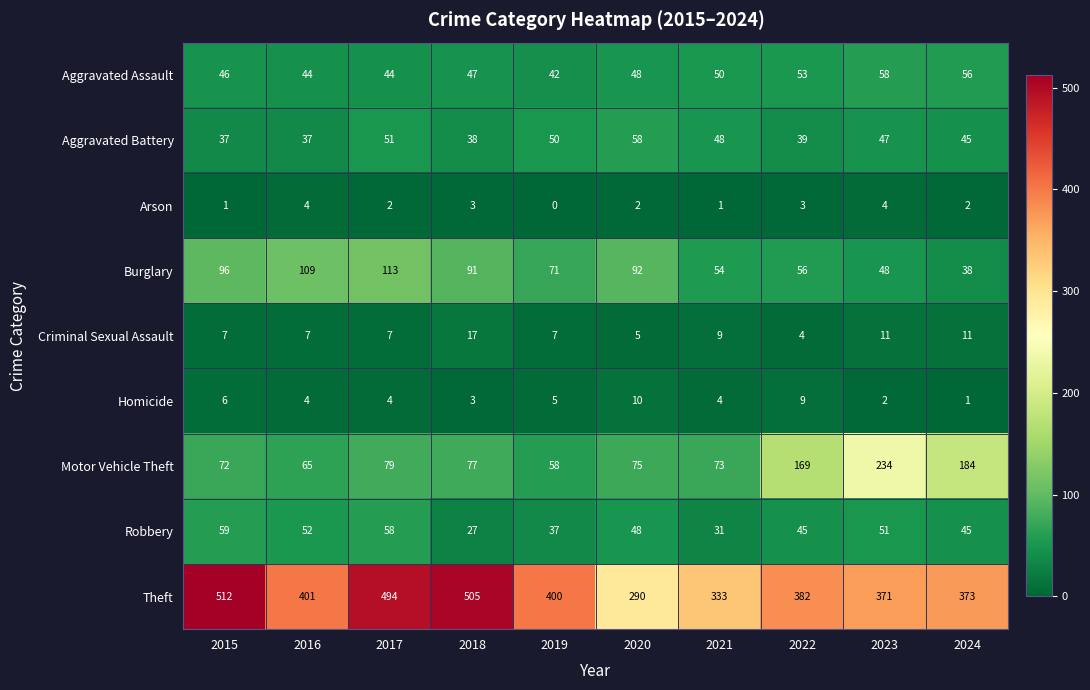

What is the difference between the second highest and minimum values in the Robbery series?

31